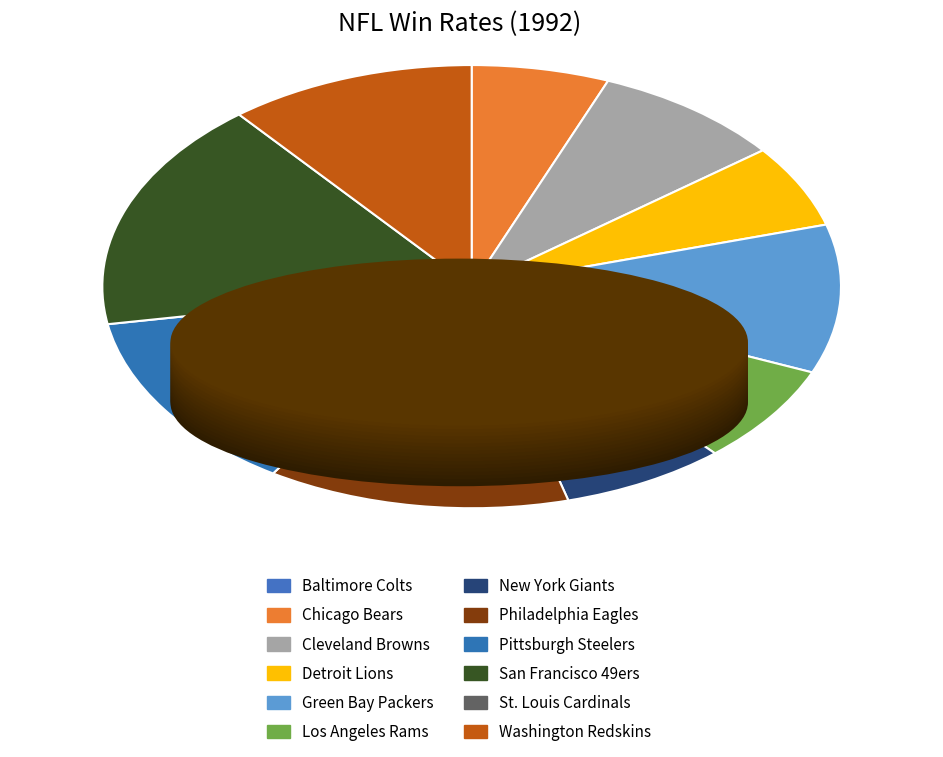

Is there any slice that represents more than half of the pie?

No